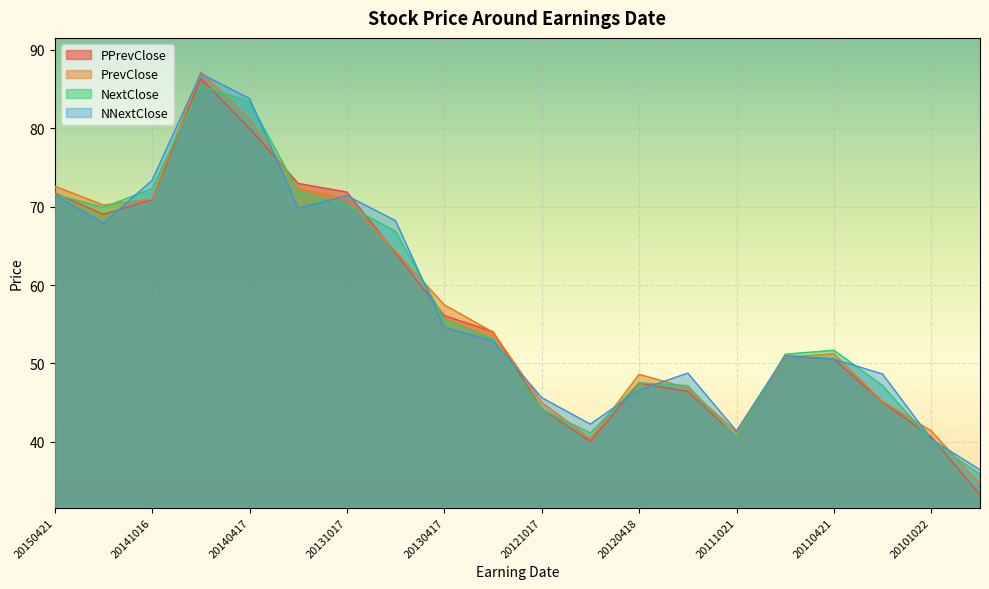

At which category does PPrevClose reach its first local valley?

20150127